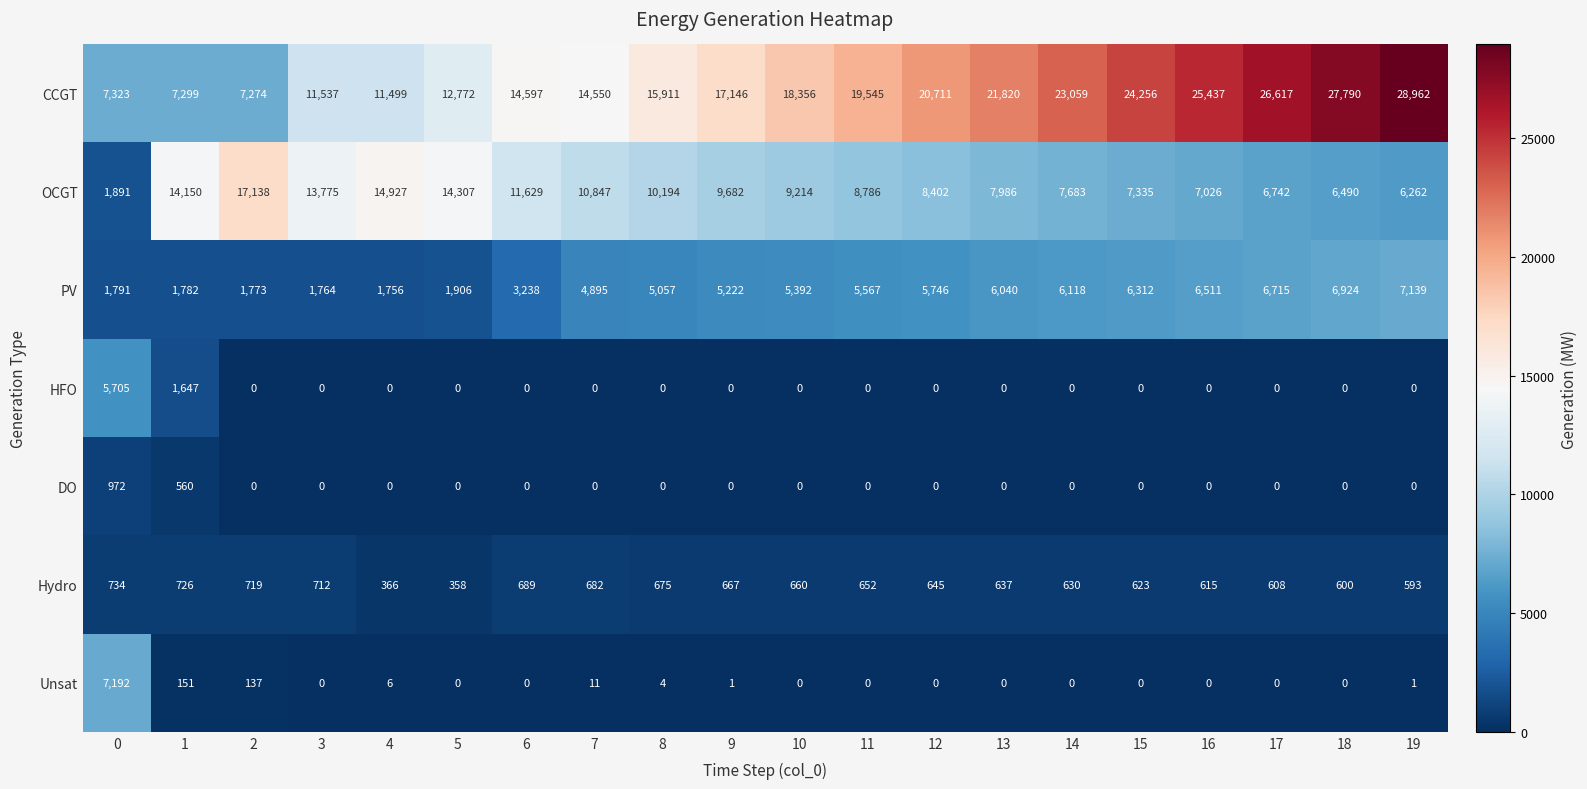

How many data points in CCGT are less than 18356?

10